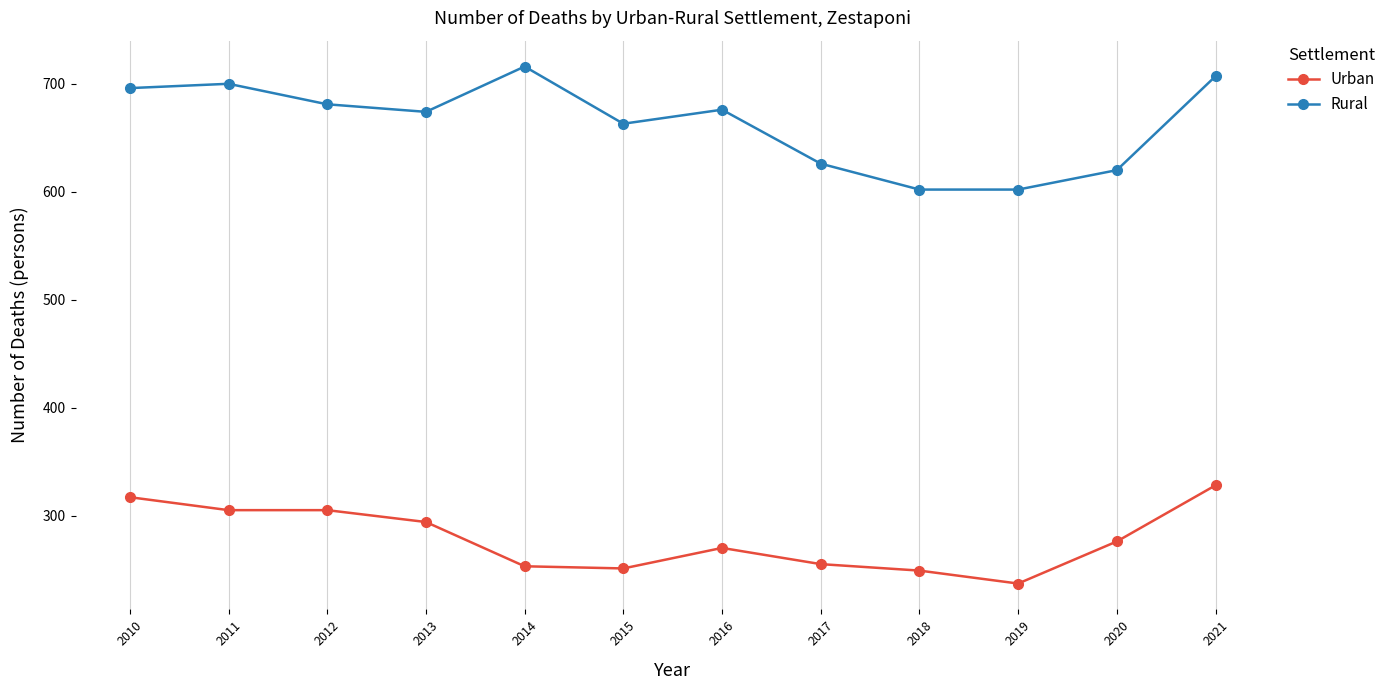

Rank the series by their average value, from lowest to highest.

Urban, Rural